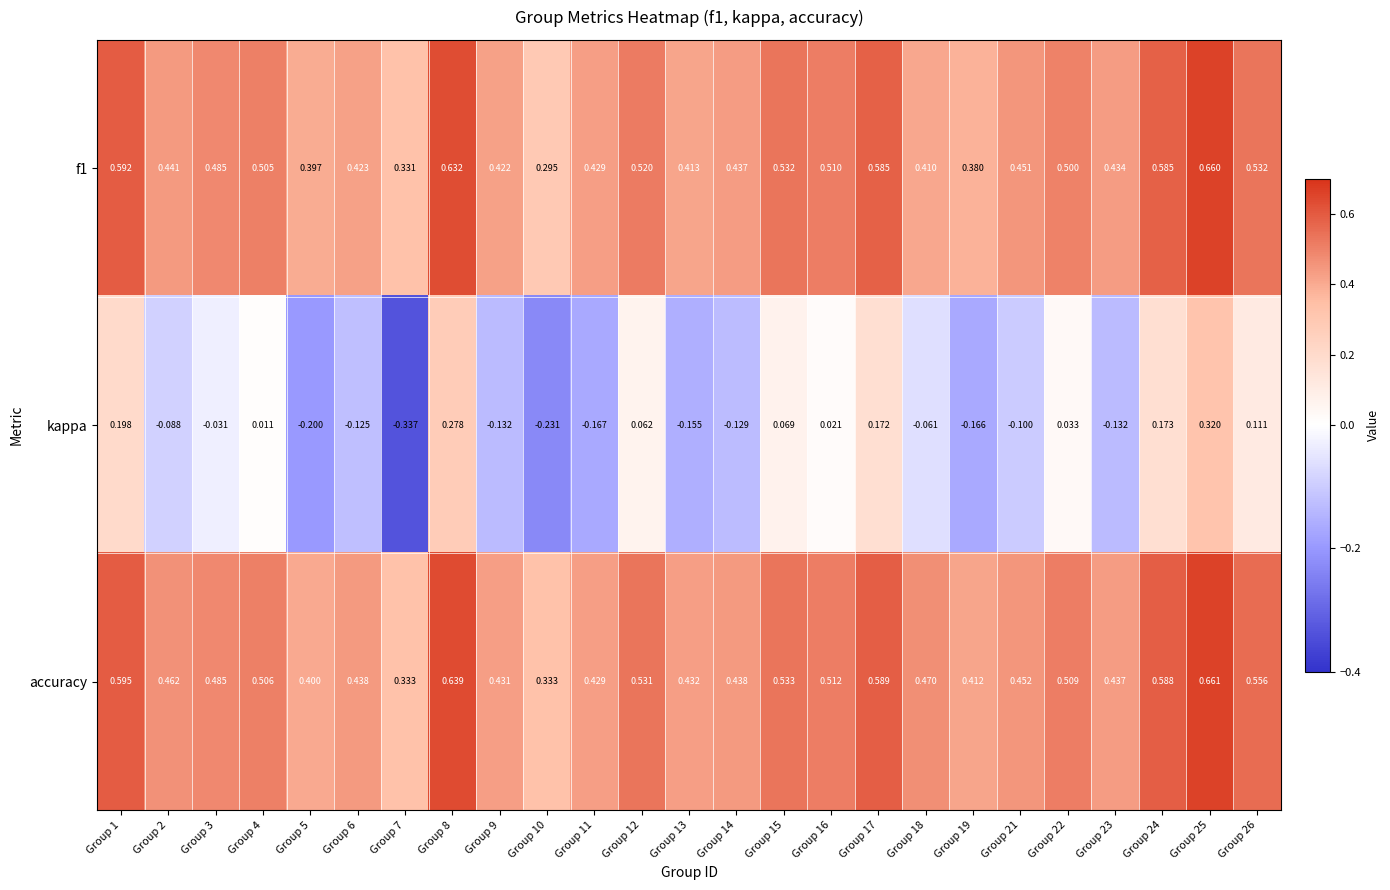

Between Group 12 and Group 23, which series saw the biggest shift?

kappa